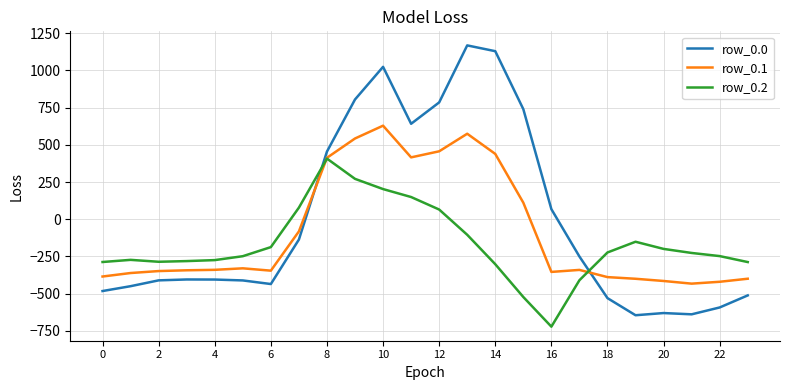

What is the smallest value displayed?

-721.2